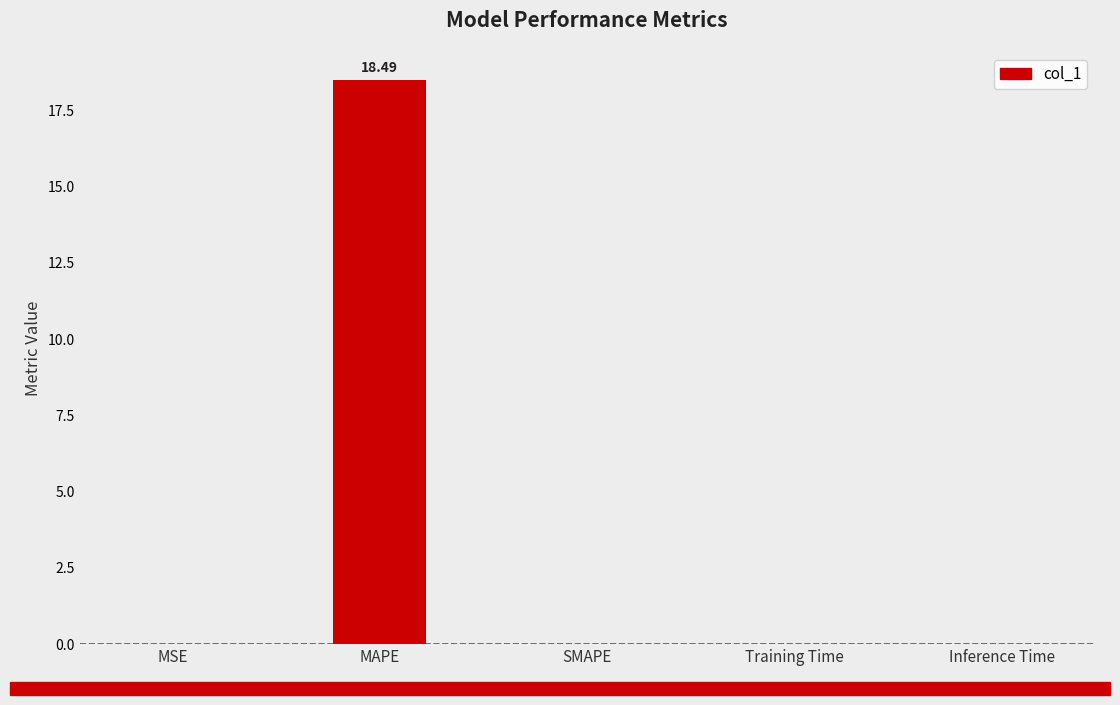

How many distinct data groups are displayed?

1